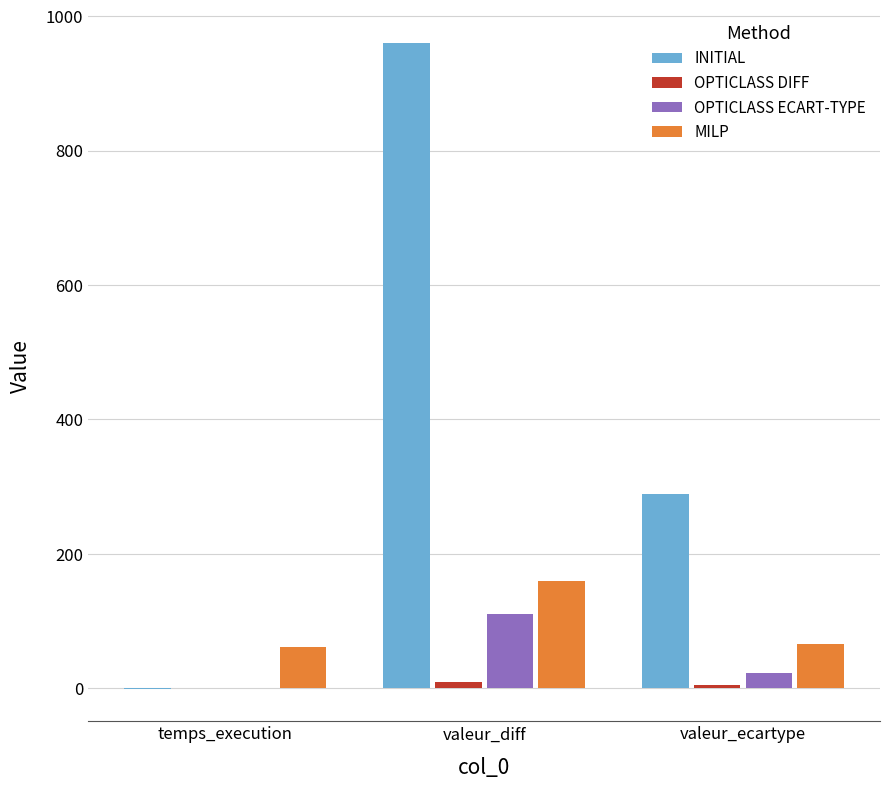

Which category has the highest value in the INITIAL series?

valeur_diff